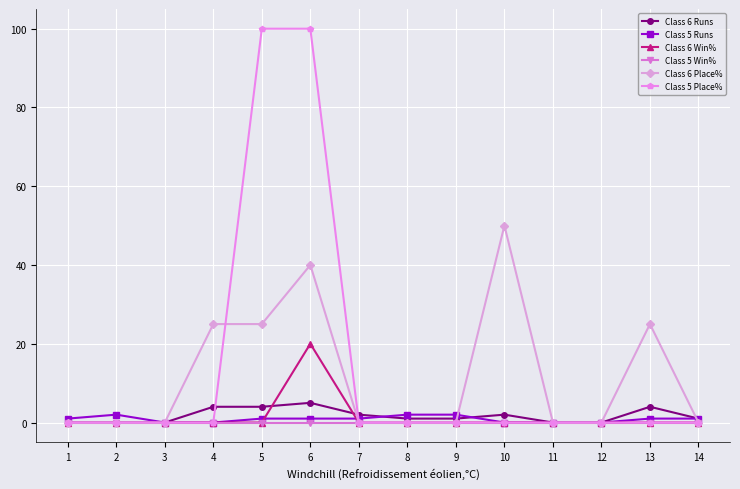

What is the spread (max minus min) of values at 6?

100